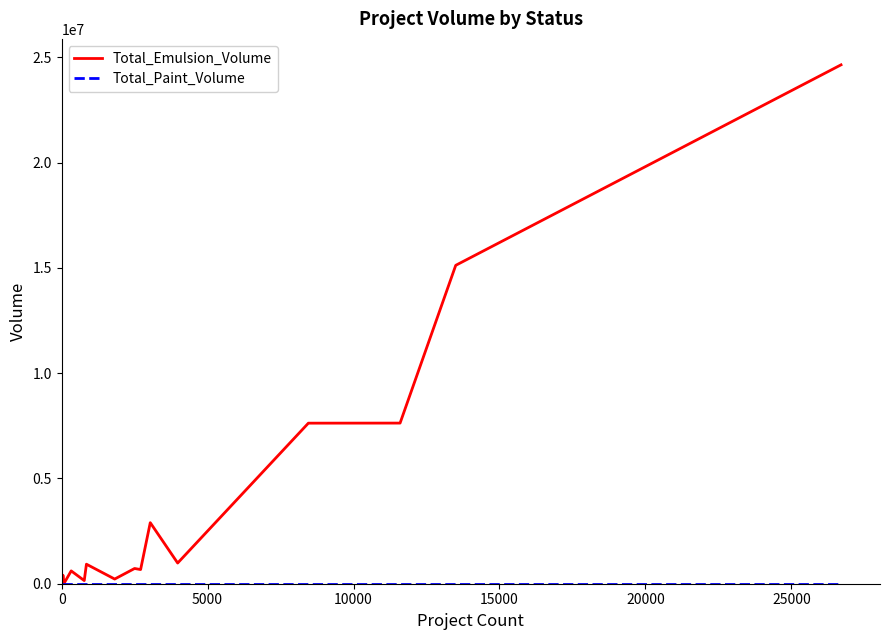

Which series has the largest total across all categories?

Total_Emulsion_Volume